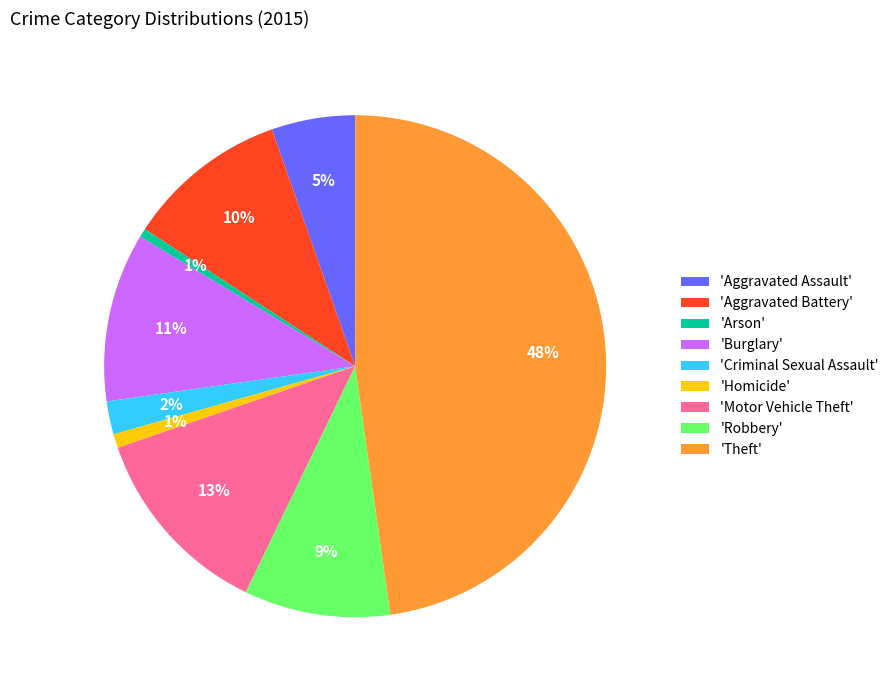

Combined, do 'Homicide' and 'Theft' account for over 50%?

No